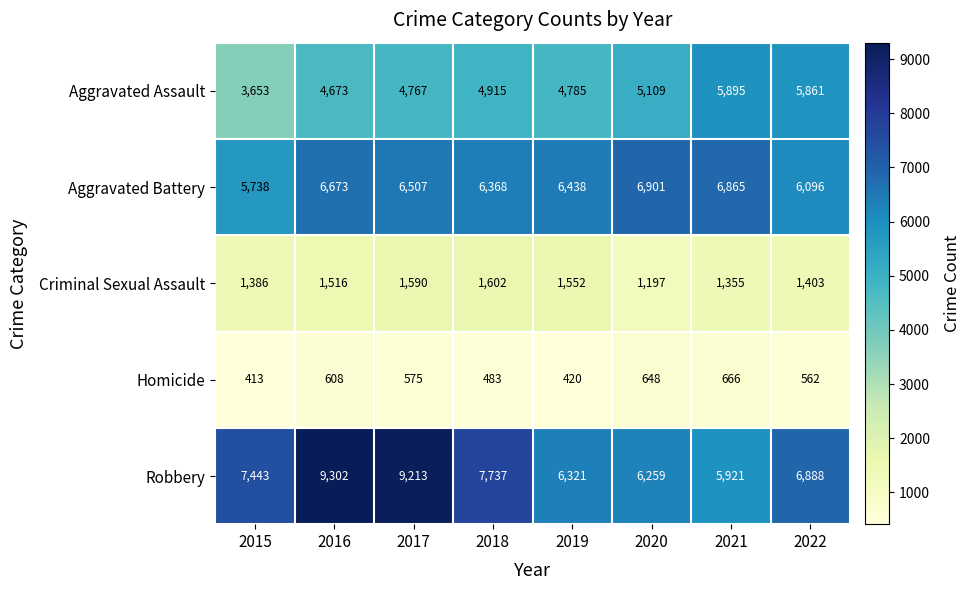

What is the approximate value of Homicide at 2015?

413